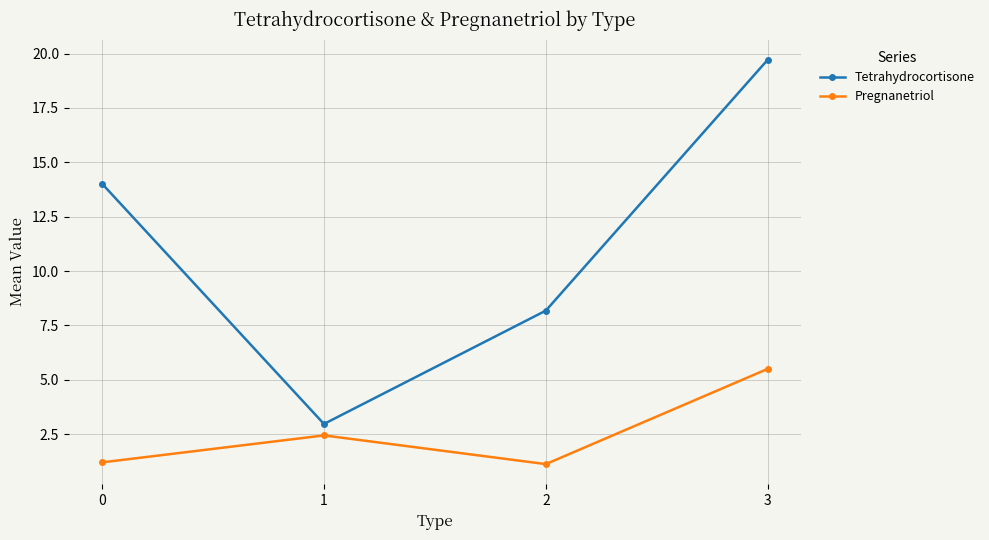

Read the Pregnanetriol value at 3.

5.5